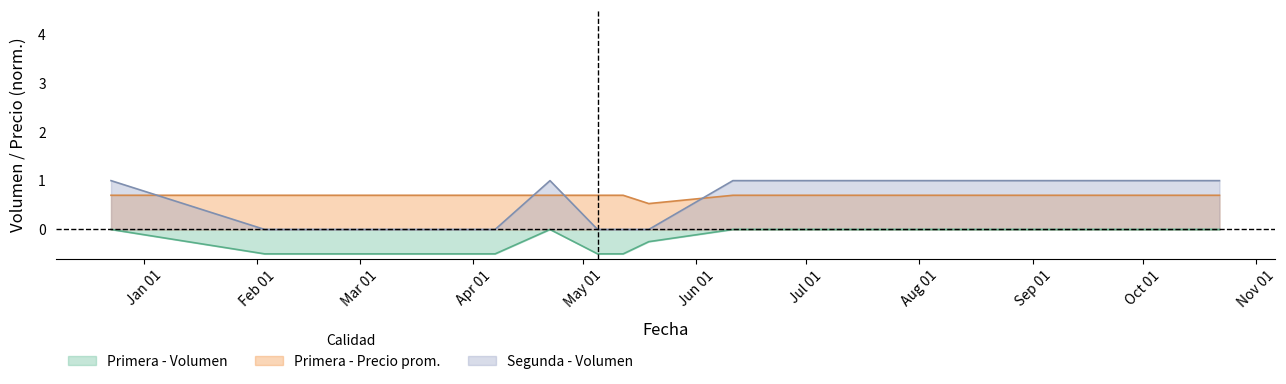

Where is Segunda - Volumen nearest to the value 0?

2021-02-03